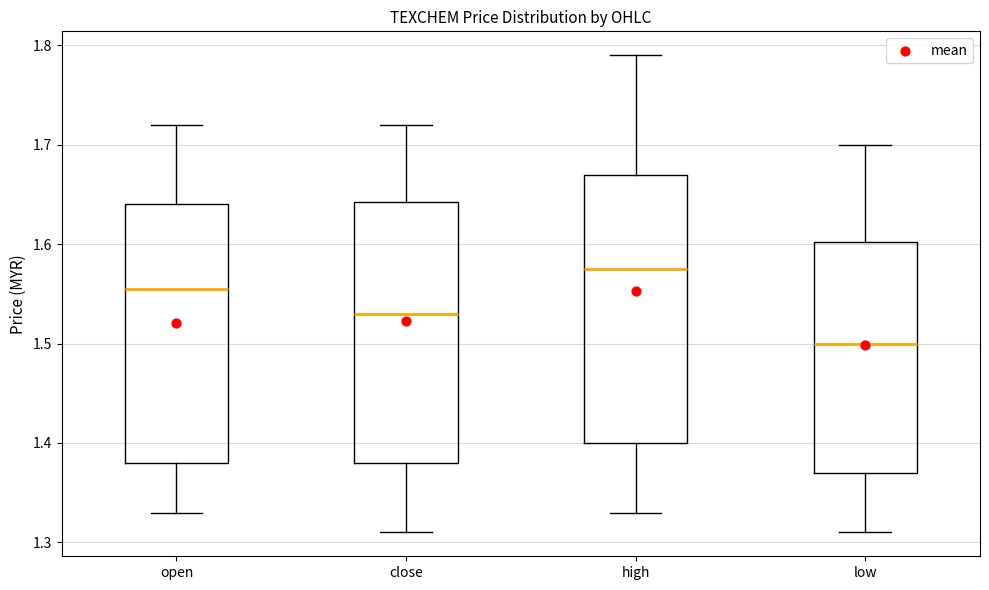

Where is the upper edge of the box for low on the y-axis? The values are not printed on the chart, so give them approximately, as read against the axis.

1.60